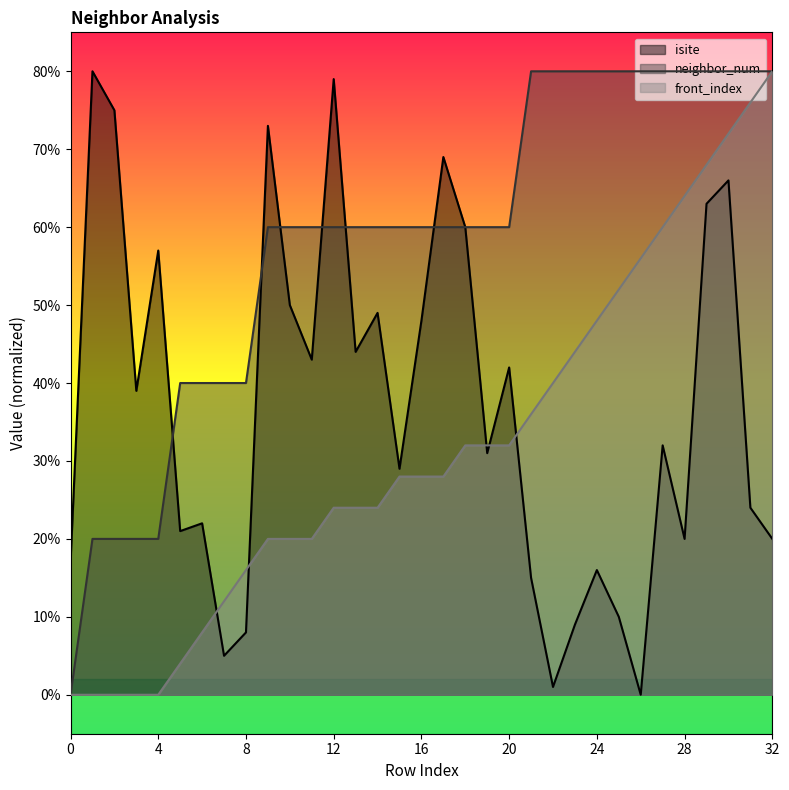

How many values in the neighbor_num series are below 60?

9